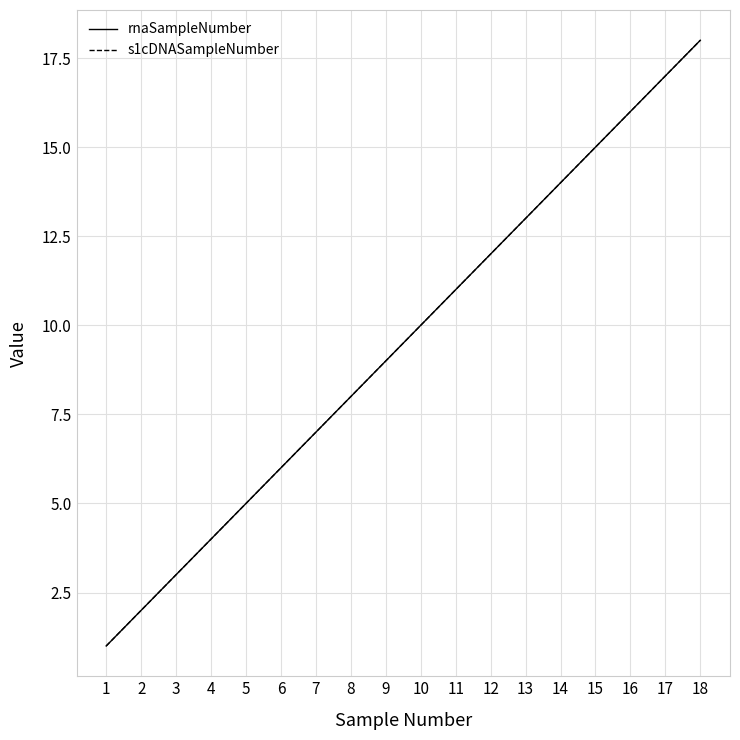

Is this an area chart (filled region under the line)?

No